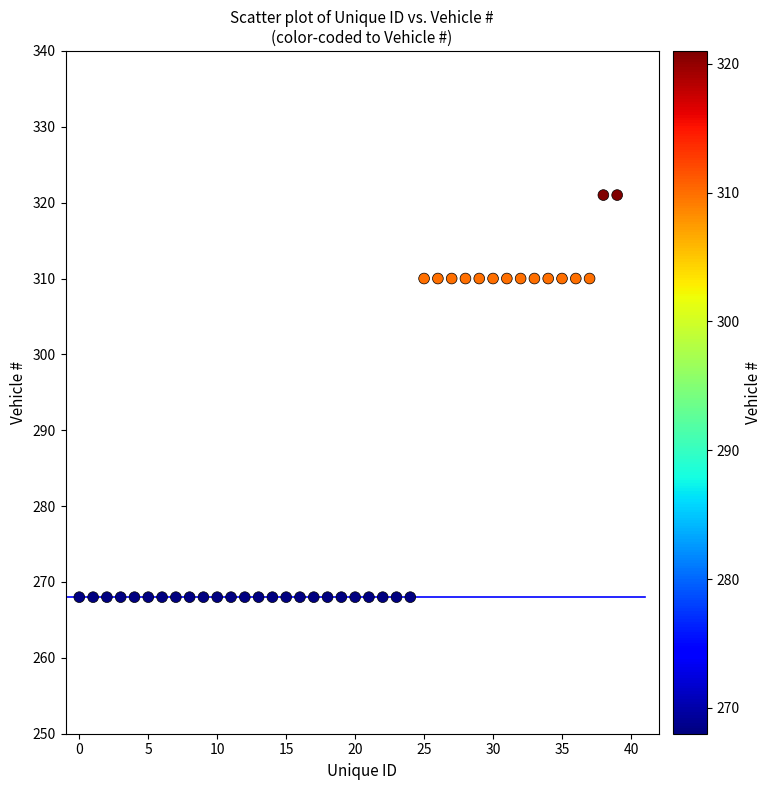

What is the range of Y values (max minus min)?

53